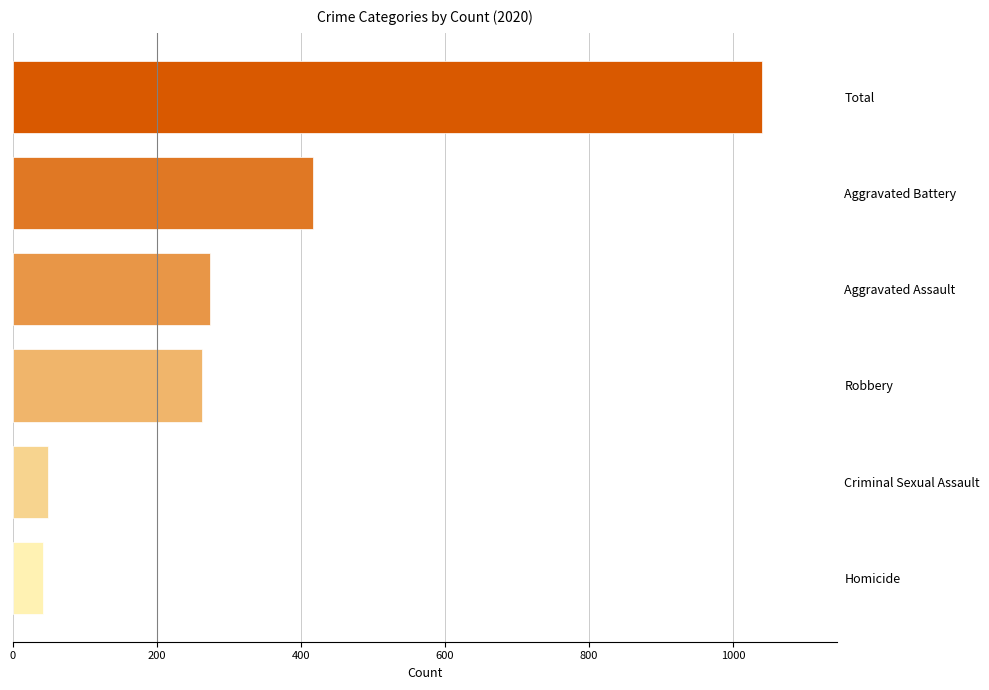

Where is the data nearest to the value 541?

Aggravated Battery